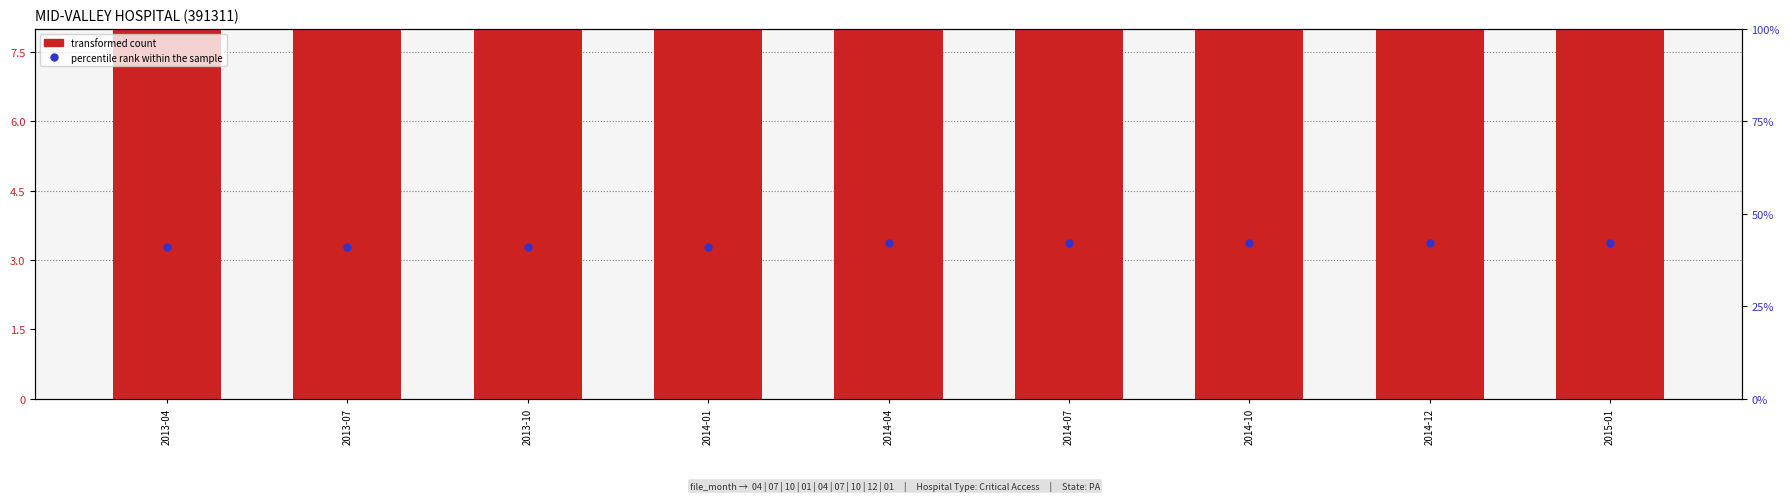

Reading left to right, extract all data points from this chart.

transformed count: 36.7	36.7	36.7	36.7	44.0	44.0	44.0	44.0	44.0
percentile rank within the sample: 41.0	41.0	41.0	41.0	42.0	42.0	42.0	42.0	42.0